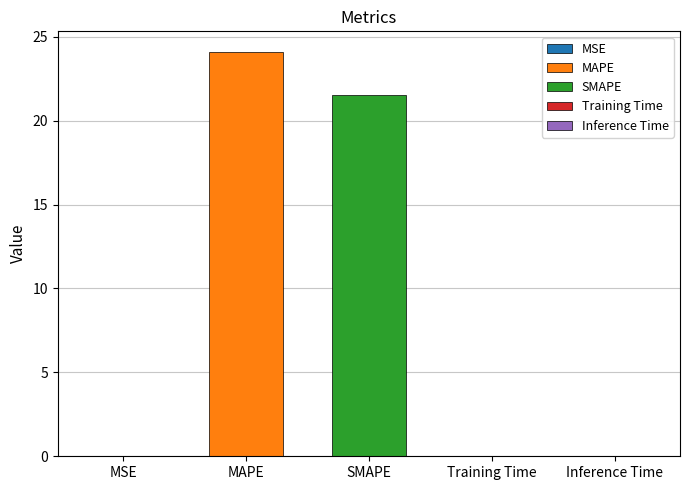

What is the label of the 2nd bar from the left?

MAPE